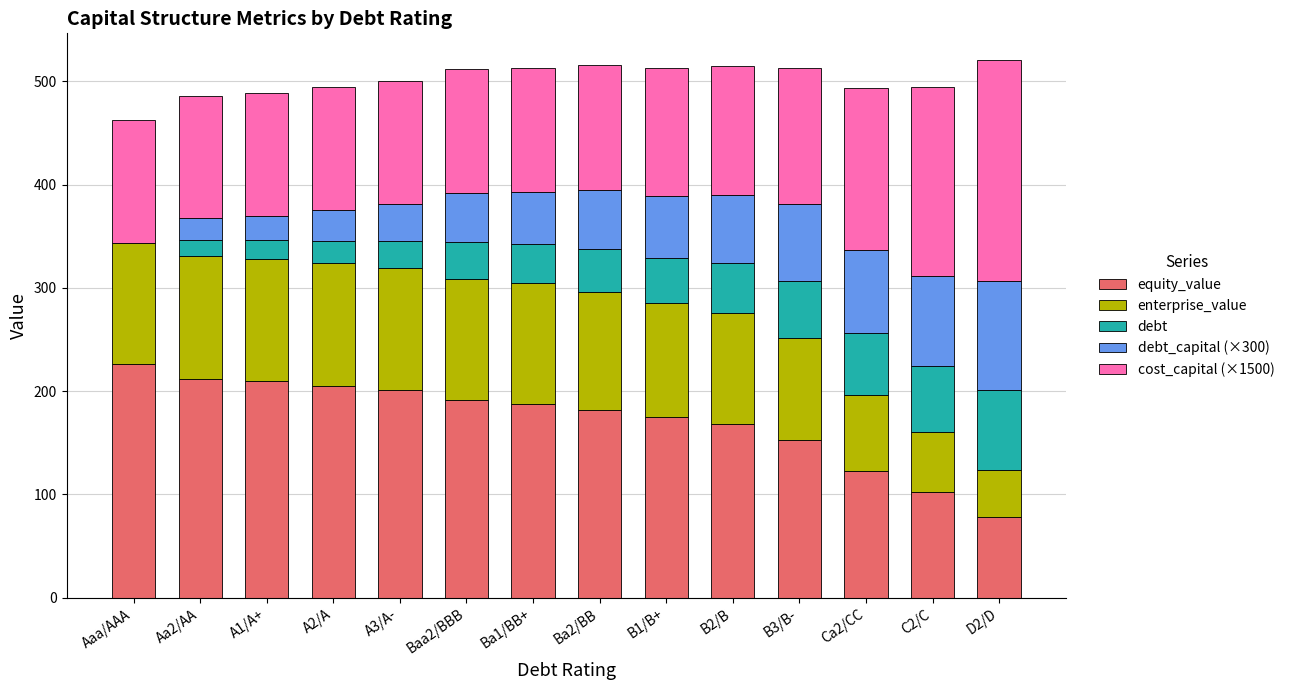

How many data points does each series have?

14